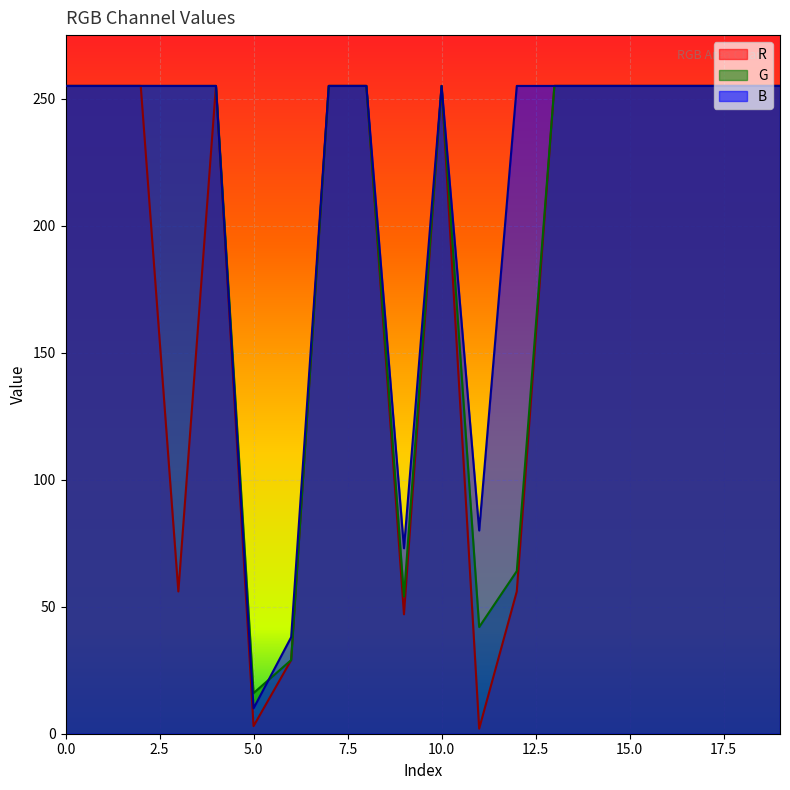

Where is G nearest to the value 135?

12